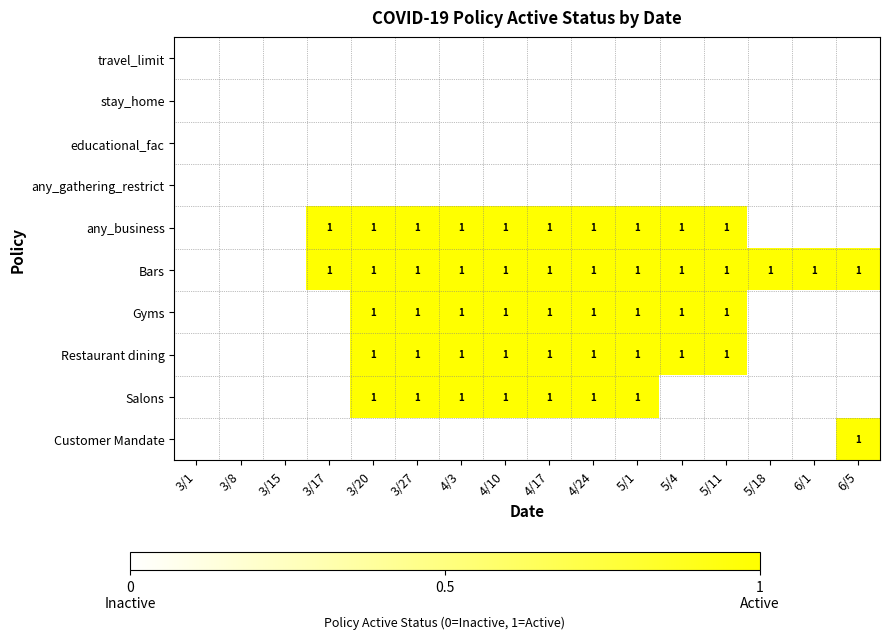

True or false: Restaurant dining has a value of 1 at 5/1.

True